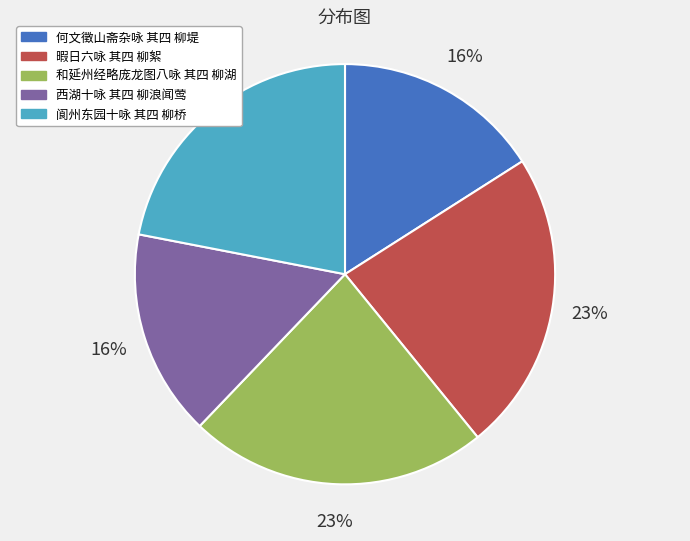

How many segments does this pie chart have?

5